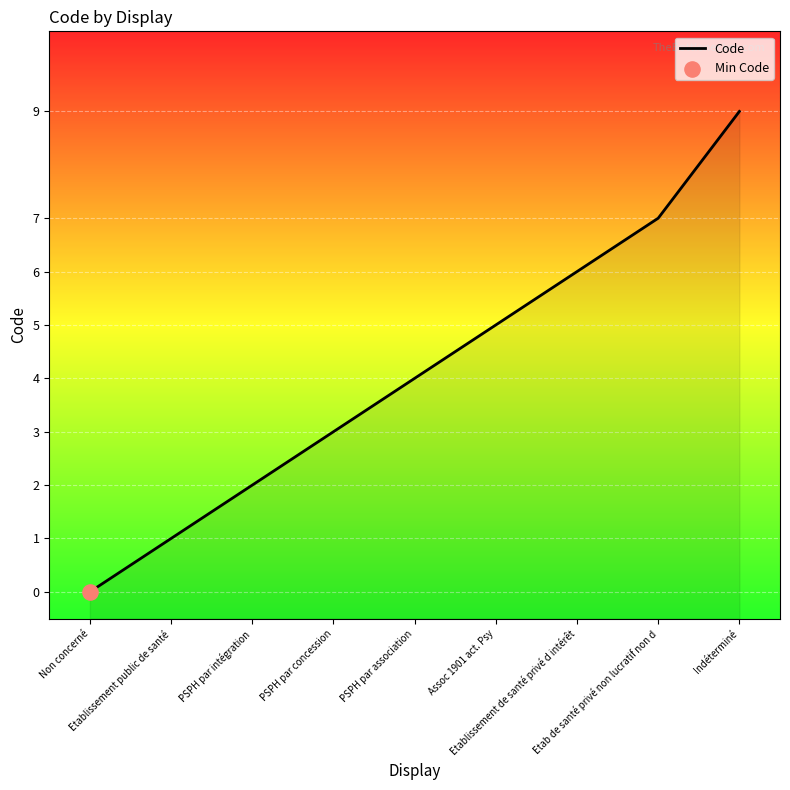

What is the change in value from Etablissement de santé privé d intérêt to Etab de santé privé non lucratif non d?

+1